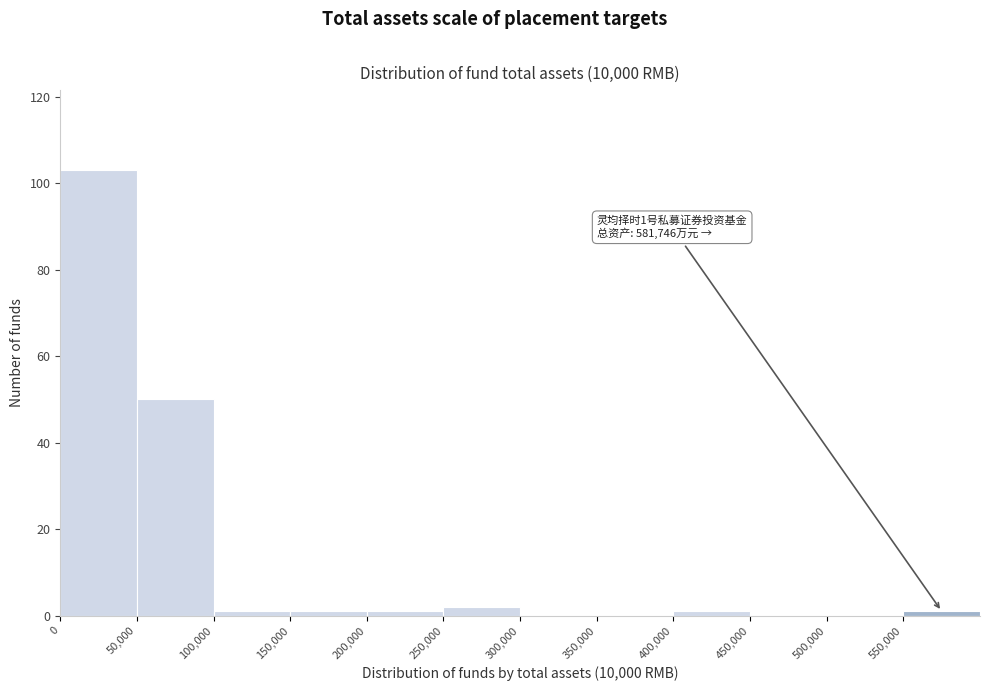

Over which range of the x-axis is the bar tallest?

0 to 50000